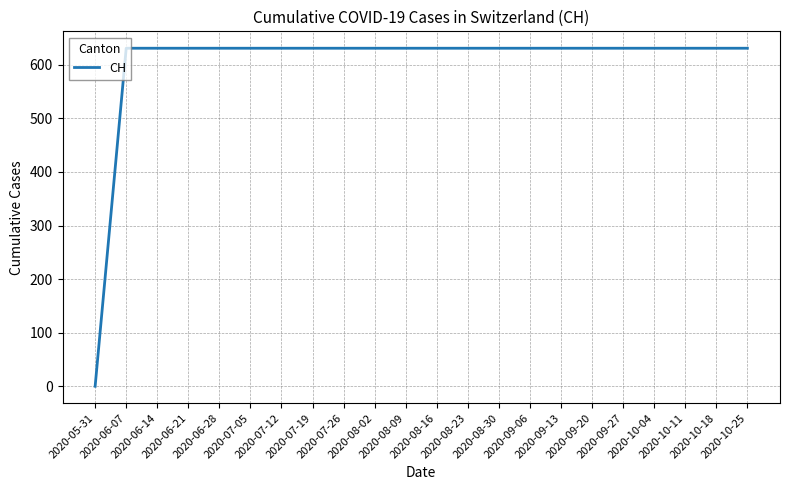

Reading left to right, list all the values displayed in this chart.

2020-05-31=0	2020-06-07=631	2020-06-14=631	2020-06-21=631	2020-06-28=631	2020-07-05=631	2020-07-12=631	2020-07-19=631	2020-07-26=631	2020-08-02=631	2020-08-09=631	2020-08-16=631	2020-08-23=631	2020-08-30=631	2020-09-06=631	2020-09-13=631	2020-09-20=631	2020-09-27=631	2020-10-04=631	2020-10-11=631	2020-10-18=631	2020-10-25=631